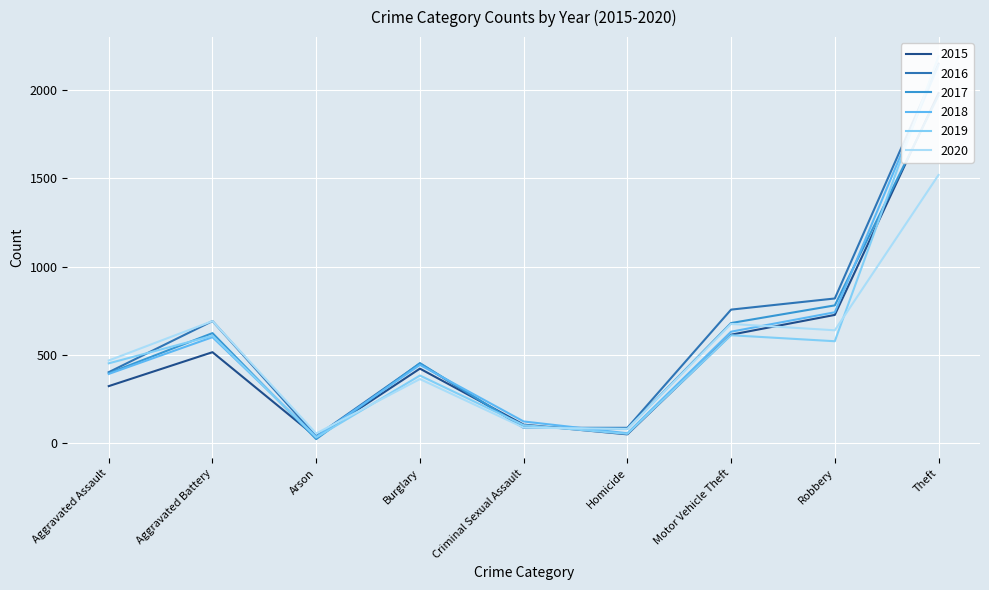

True or false: 2015 has a value of 156 at Aggravated Assault.

False